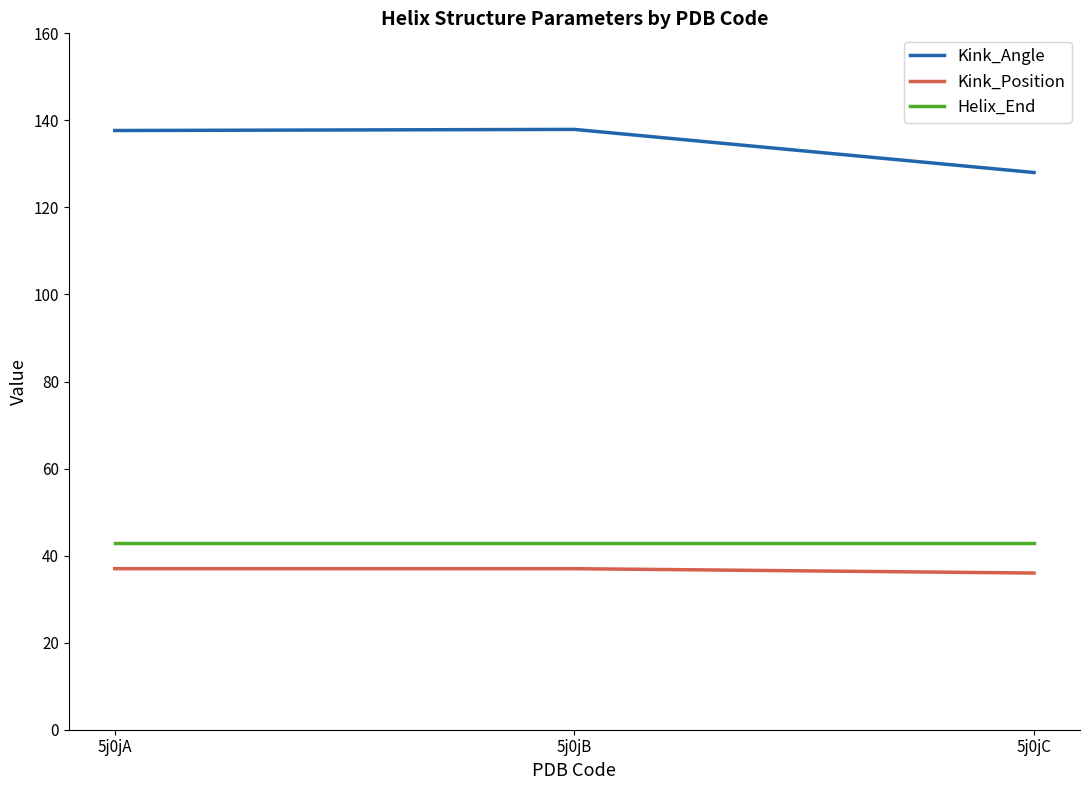

Which series has the largest range (max minus min)?

Kink_Angle